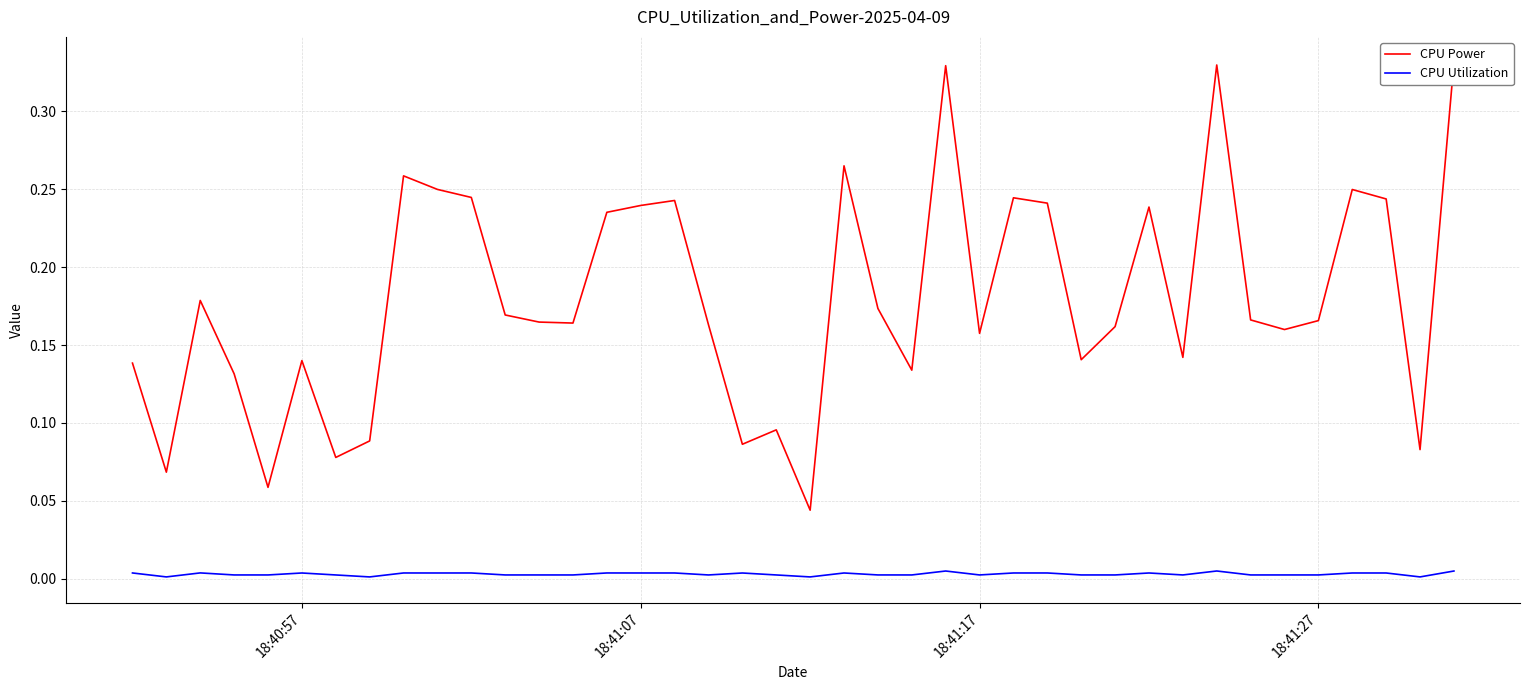

In CPU Utilization, how many points are higher than both neighbors (excluding endpoints)?

11